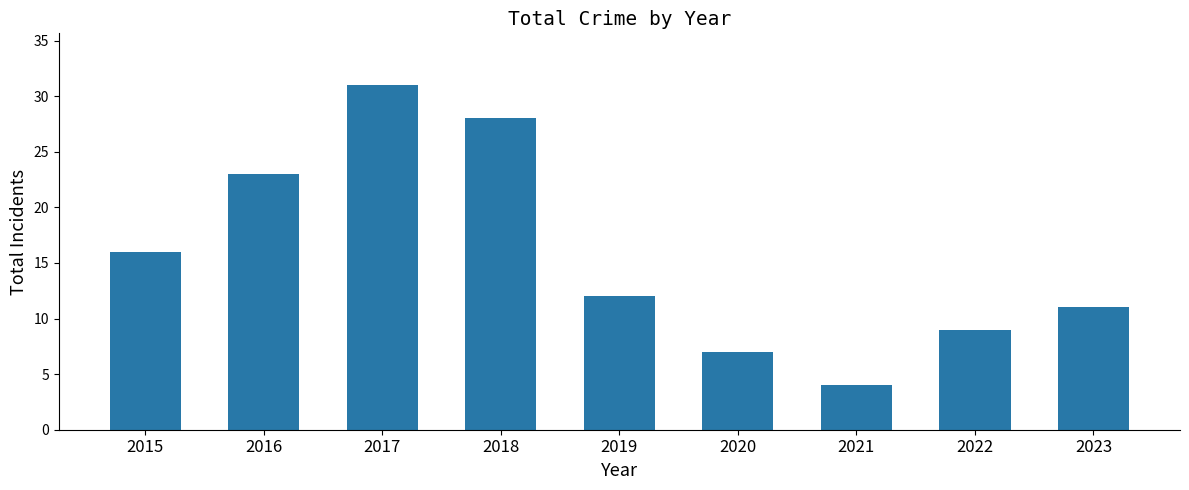

Reading left to right, list all the values displayed in this chart.

16	23	31	28	12	7	4	9	11